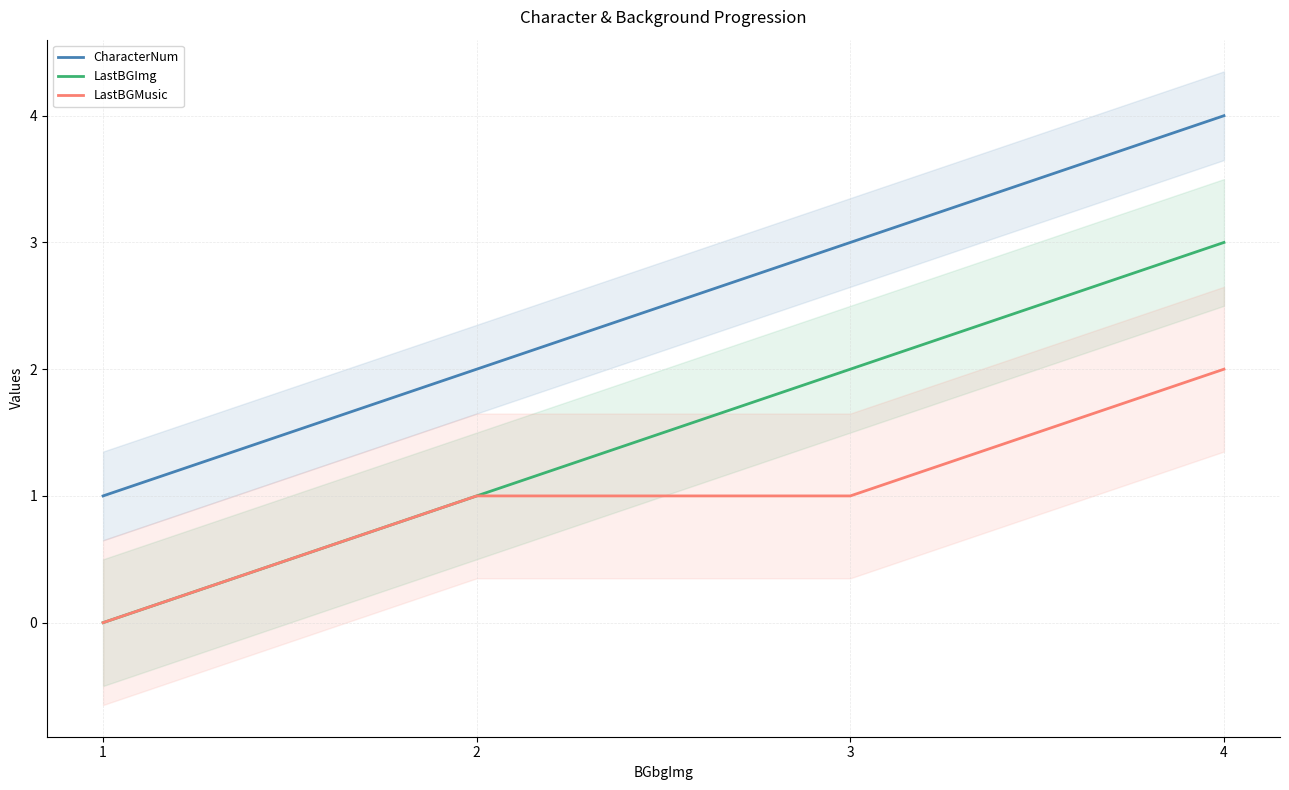

What is the sum of the CharacterNum values at 4 and 1?

5